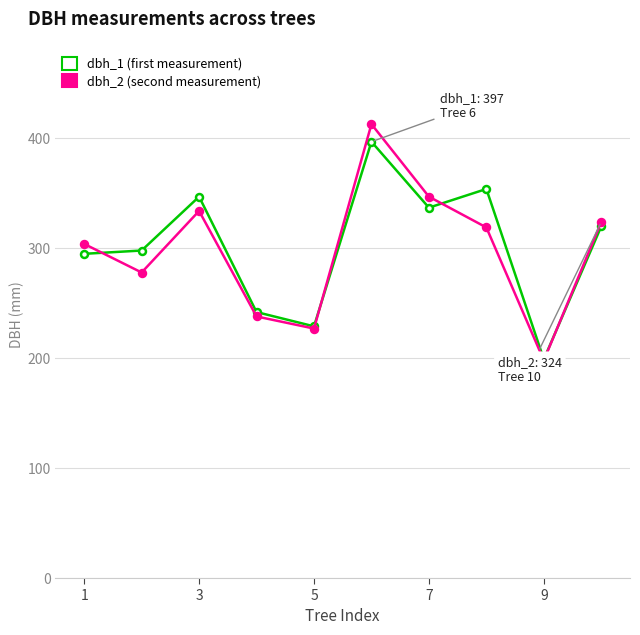

What is the greatest value displayed?

413